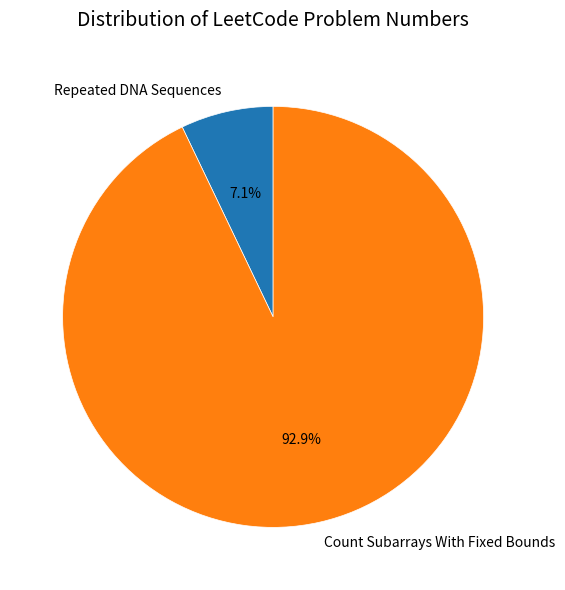

To the nearest percent, what portion does Count Subarrays With Fixed Bounds represent?

93%